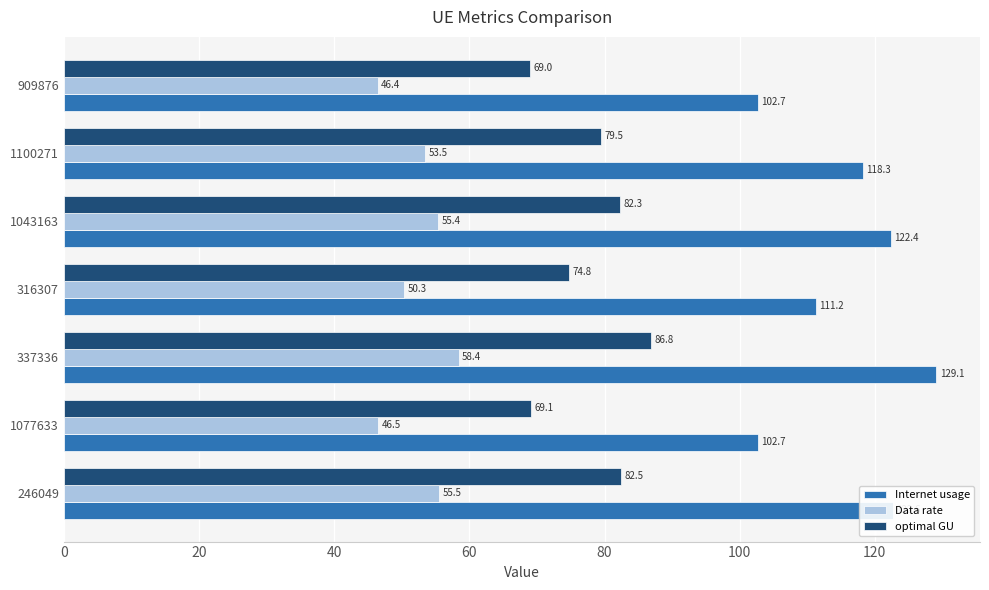

Which series has the widest spread of values?

Internet usage